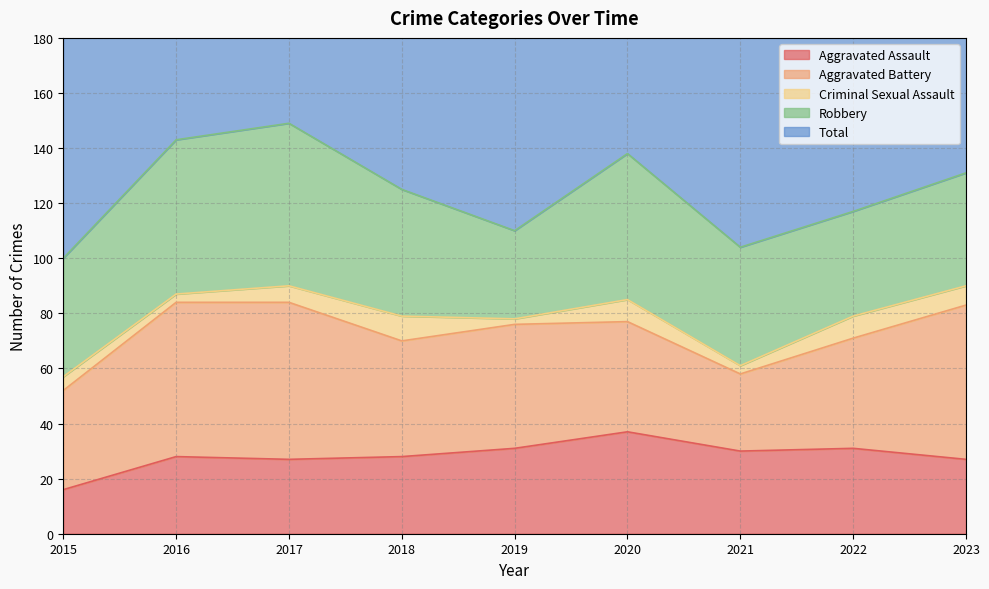

True or false: Aggravated Assault and Total cross at least once.

False